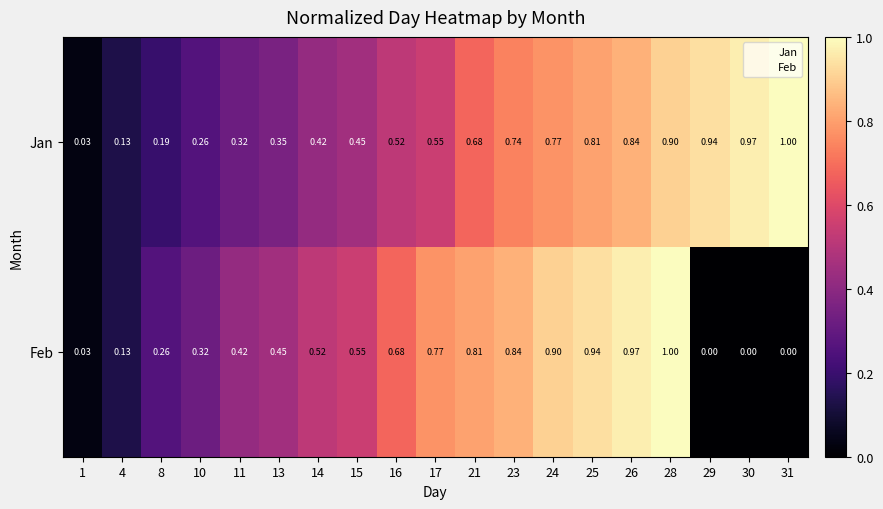

Is the value of Feb at 17 greater than the value of Jan at 15?

Yes